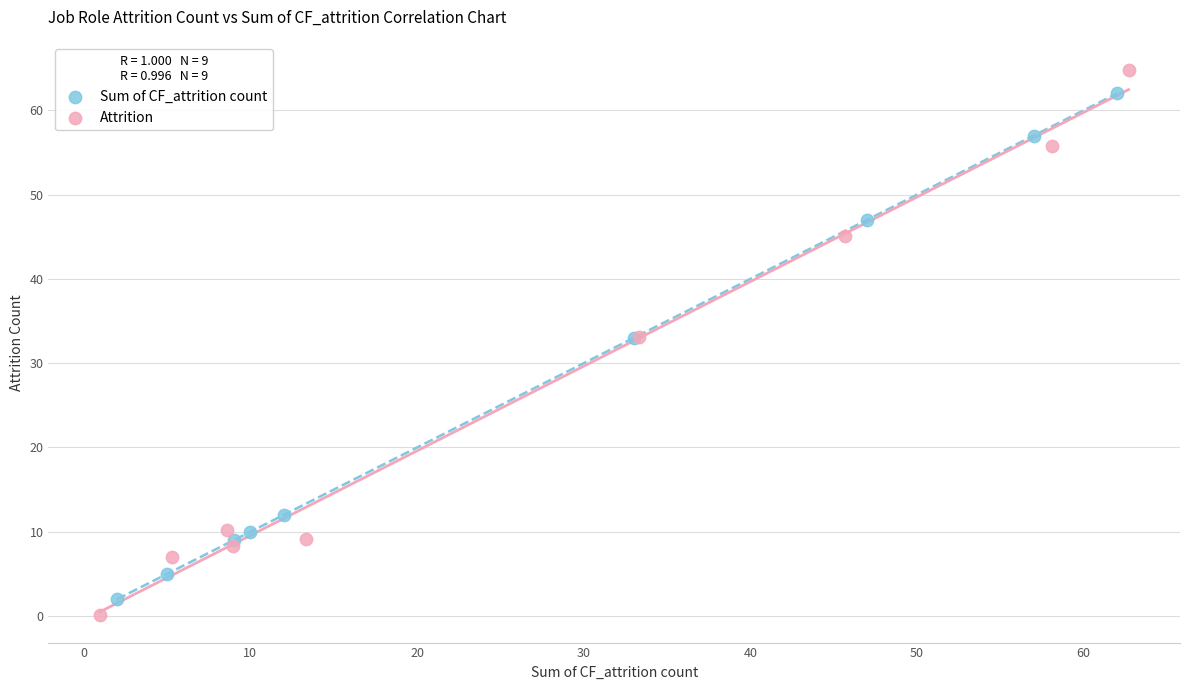

Which series has the largest Y range (max minus min)?

Attrition